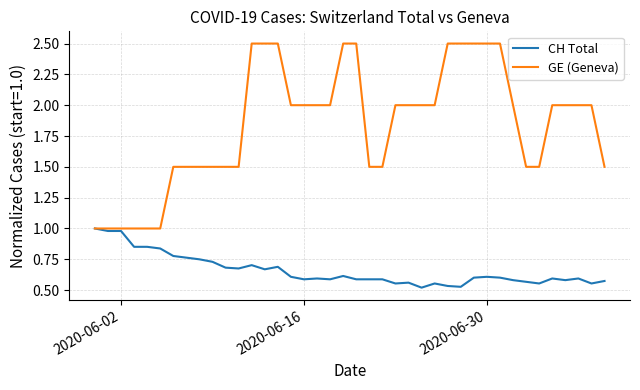

Which series has the largest total across all categories?

GE (Geneva)